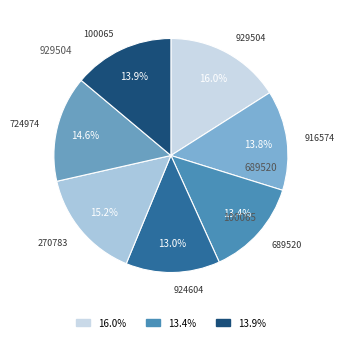

Which category has the biggest portion of the pie?

929504